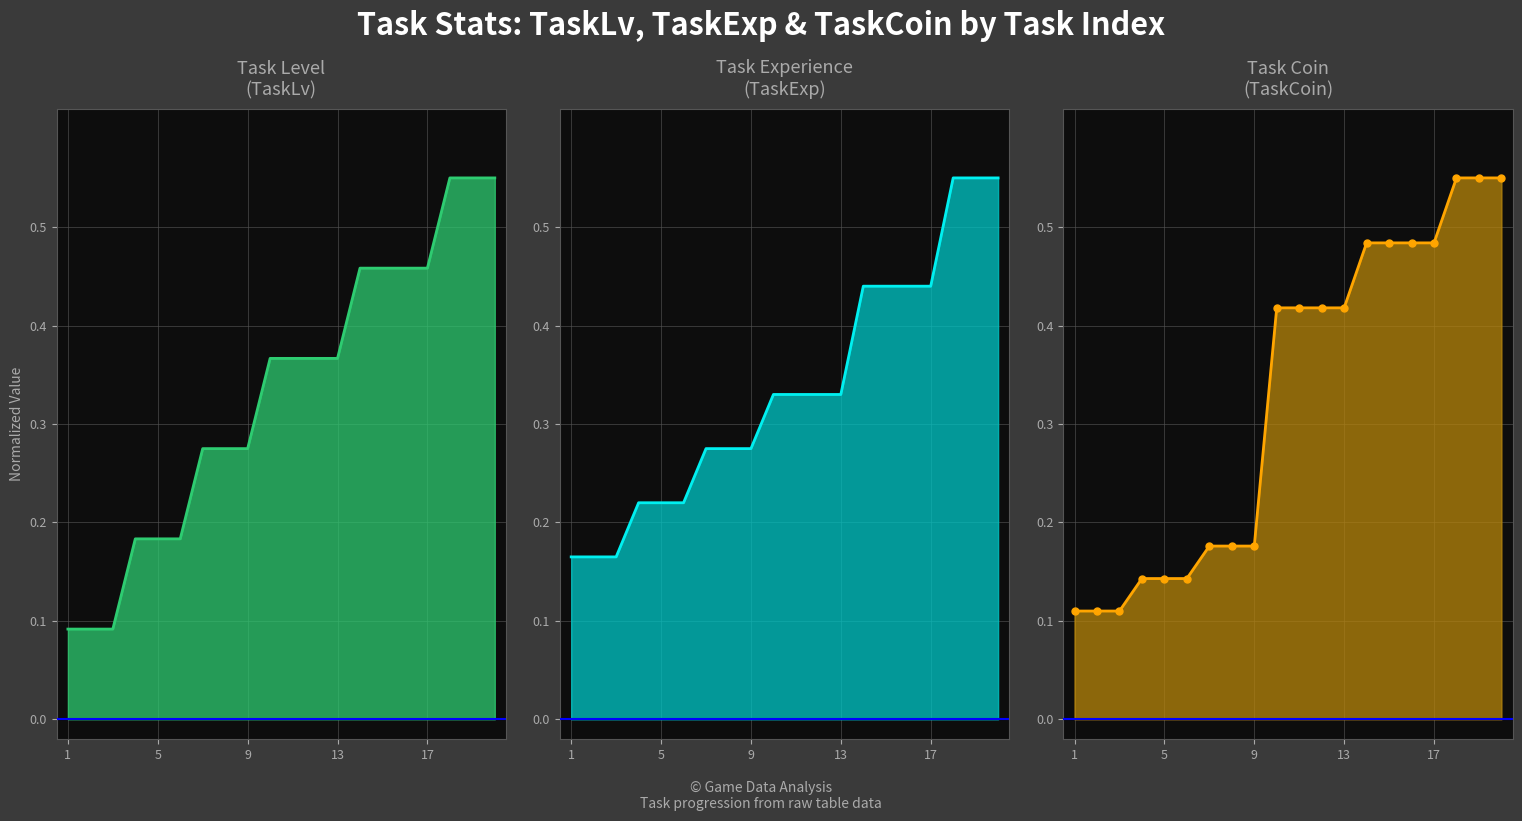

Reading right to left, what are all the values shown in this chart?

Task Level (TaskLv) line: 0.6	0.6	0.6	0.5	0.5	0.5	0.5	0.4	0.4	0.4	0.4	0.3	0.3	0.3	0.2	0.2	0.2	0.1	0.1	0.1
Task Experience (TaskExp) line: 0.6	0.6	0.6	0.4	0.4	0.4	0.4	0.3	0.3	0.3	0.3	0.3	0.3	0.3	0.2	0.2	0.2	0.2	0.2	0.2
Task Coin (TaskCoin) line: 0.6	0.6	0.6	0.5	0.5	0.5	0.5	0.4	0.4	0.4	0.4	0.2	0.2	0.2	0.1	0.1	0.1	0.1	0.1	0.1